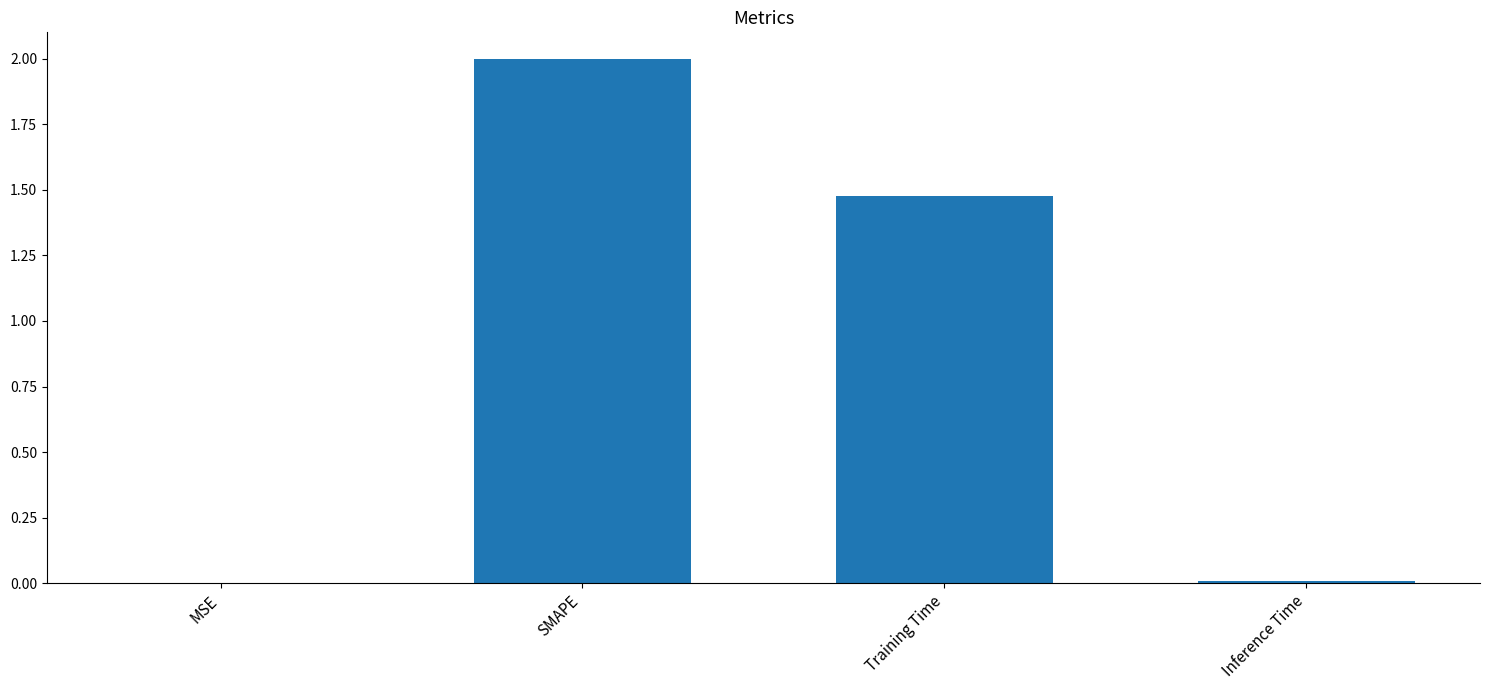

How many values exceed 1?

2